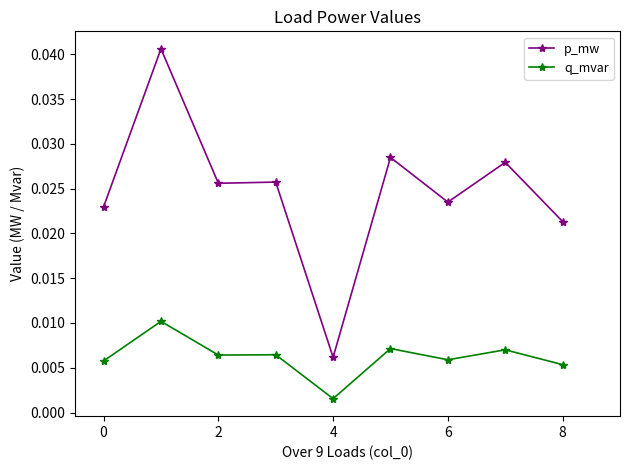

Which series has the largest range (max minus min)?

p_mw